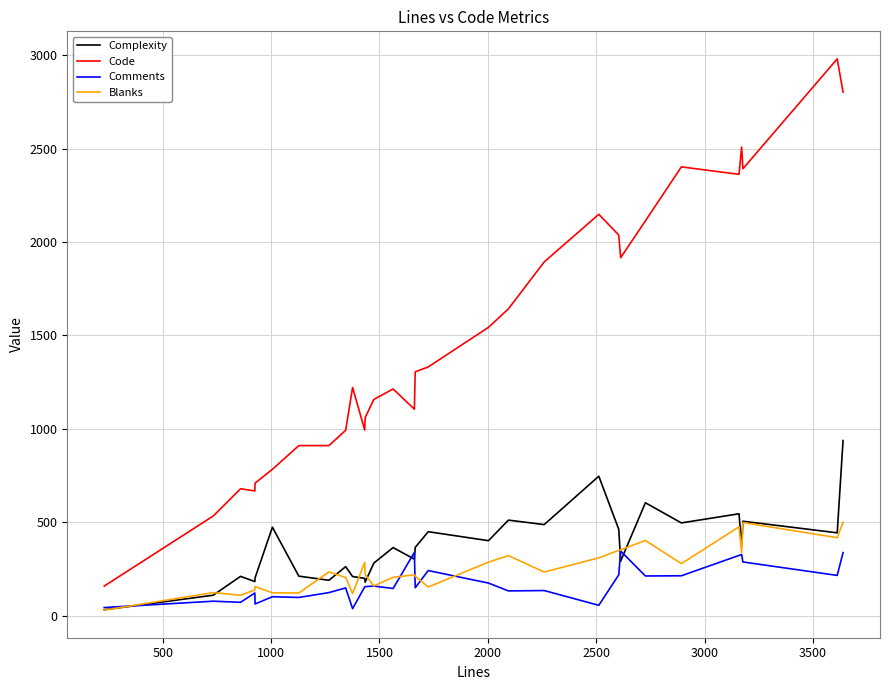

What is the difference between the second highest and second lowest values in the Code series?

2269